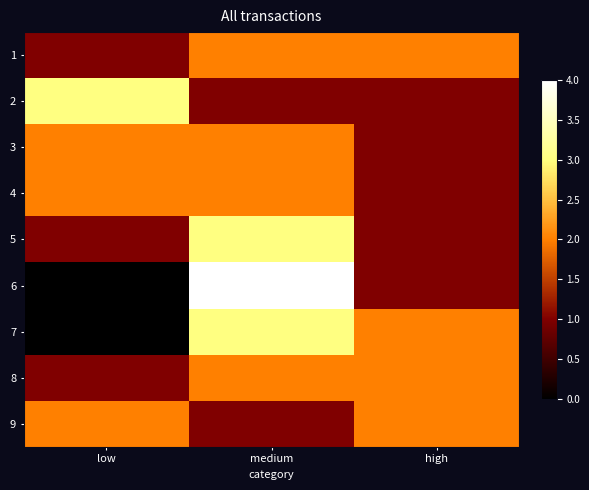

What is the total value across all series at low?

12